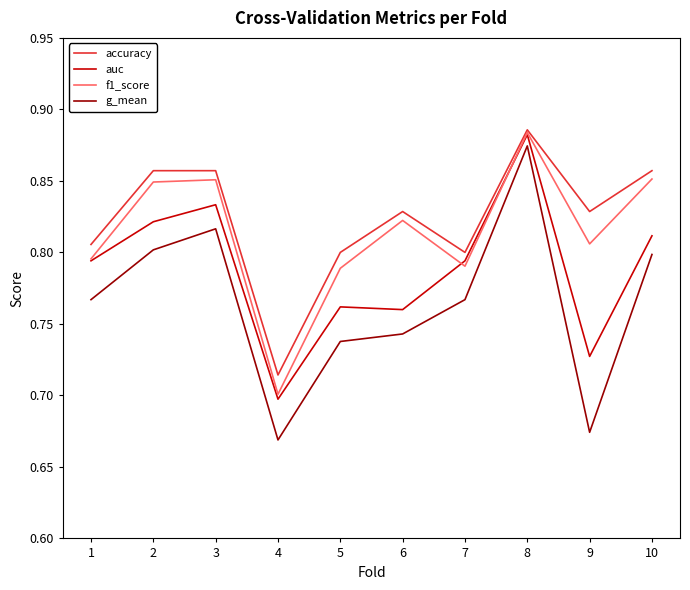

Is this an area chart (filled region under the line)?

No